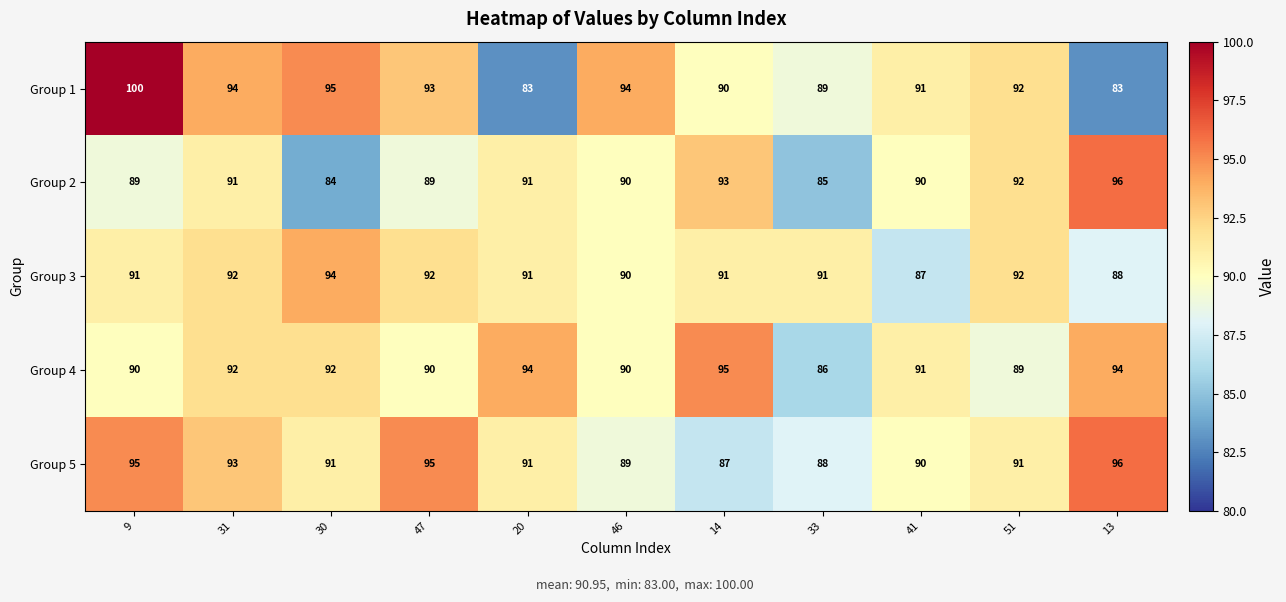

What is the difference between the highest and lowest values at 46?

5